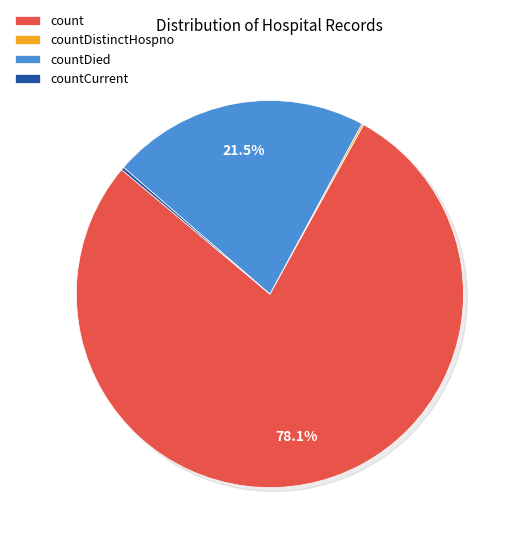

Is count the majority of the pie?

Yes